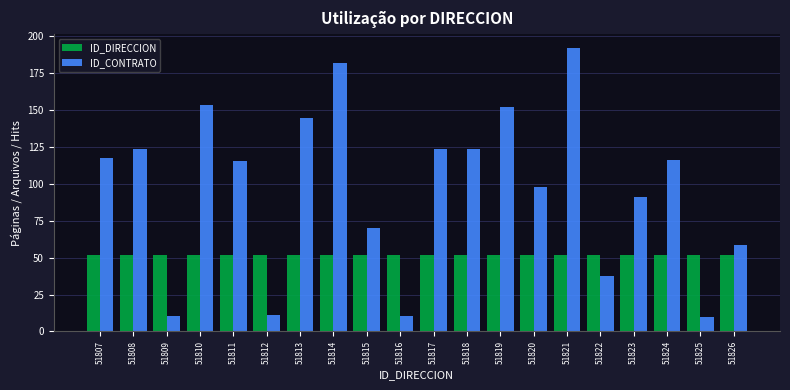

Rank the series by their maximum value, from lowest to highest.

ID_DIRECCION, ID_CONTRATO